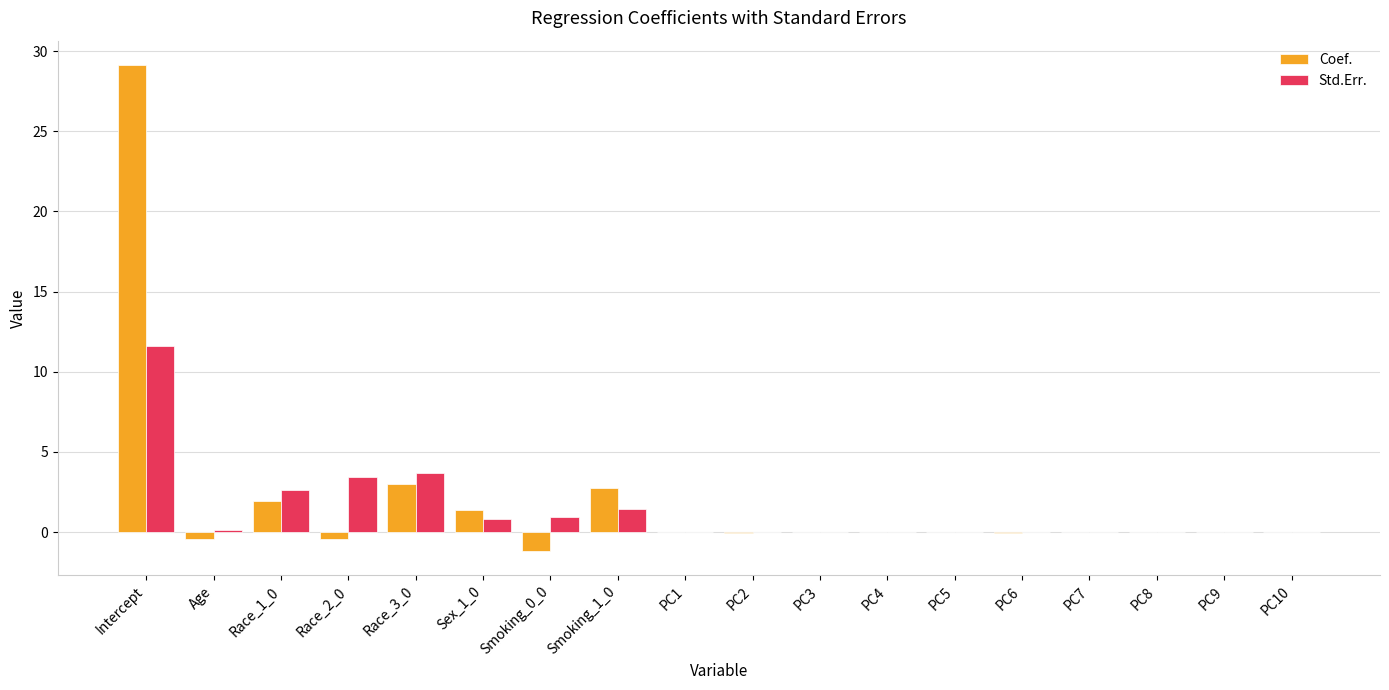

Which label corresponds to the largest value in the chart?

Intercept